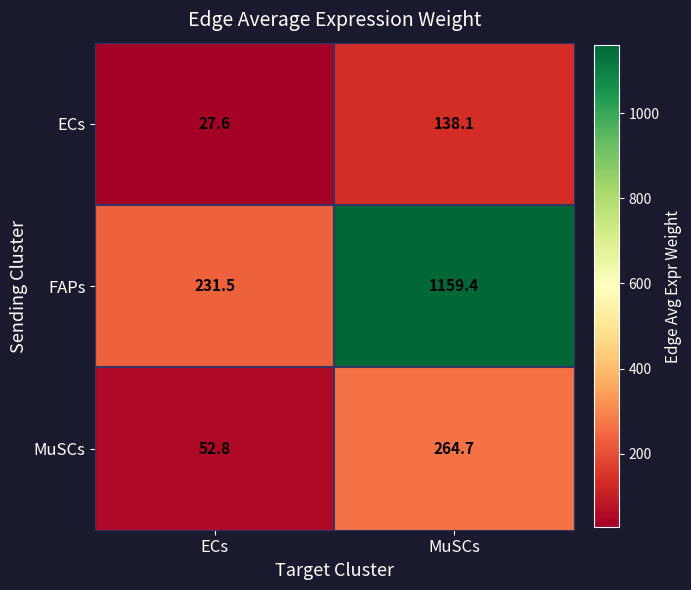

Between ECs and MuSCs, which series saw the biggest shift?

FAPs